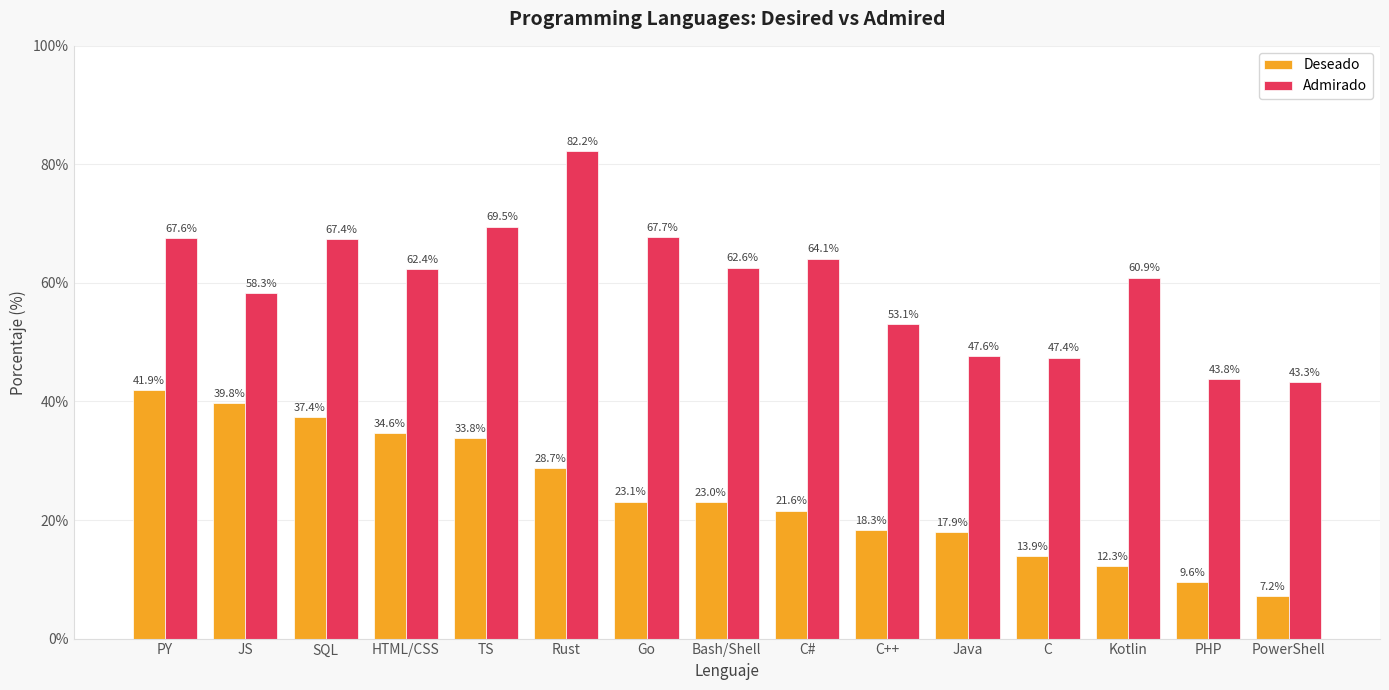

How many series are shown in this chart?

2